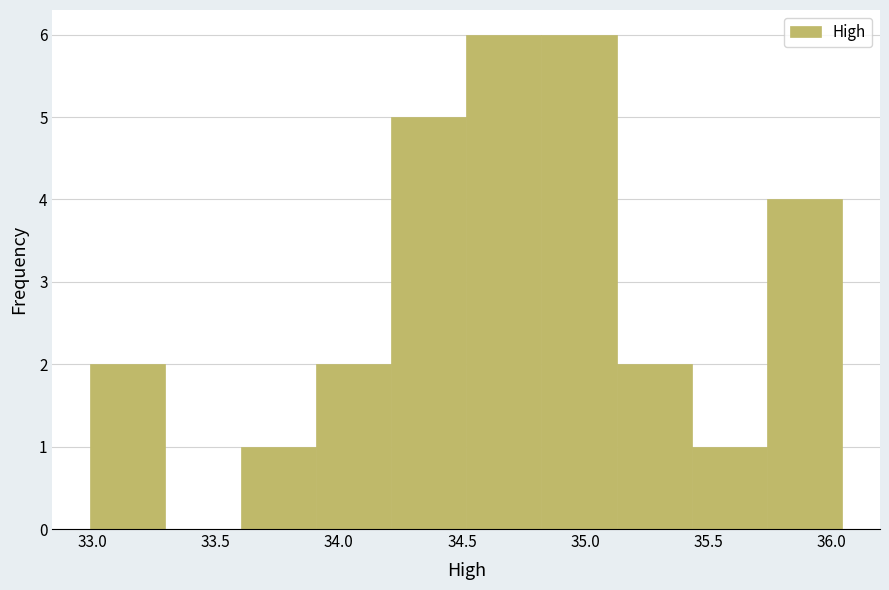

Reading left to right, transcribe this chart: for each bar, give the range it covers on the x-axis and its height. Neither the bar edges nor the heights are printed on the chart, so give them approximately, as read against the axes.

33.00 to 33.30: 2
33.30 to 33.60: 0
33.60 to 33.90: 1
33.90 to 34.20: 2
34.20 to 34.50: 5
34.50 to 34.80: 6
34.80 to 35.15: 6
35.15 to 35.45: 2
35.45 to 35.75: 1
35.75 to 36.05: 4